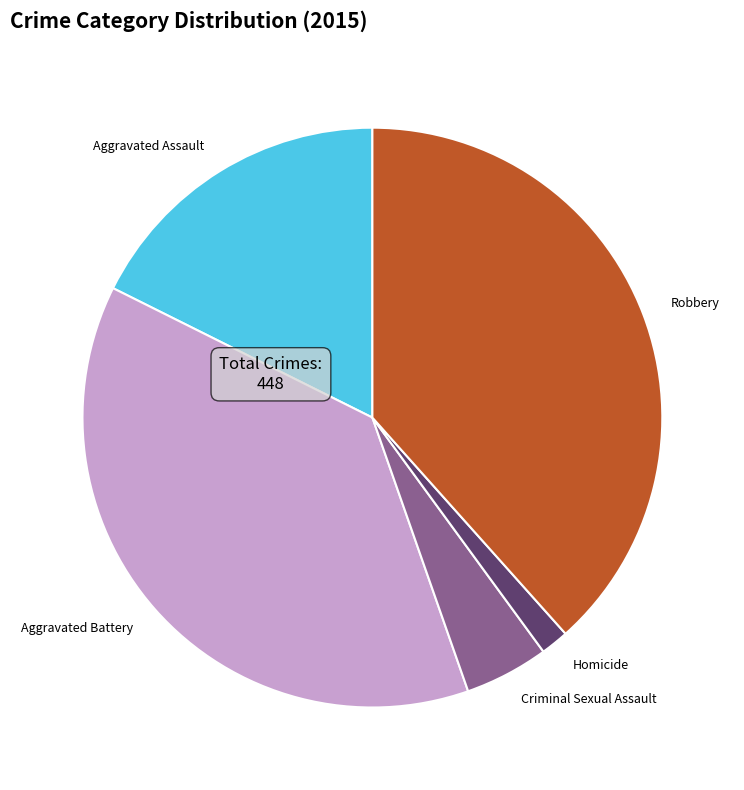

How many segments does this pie chart have?

5